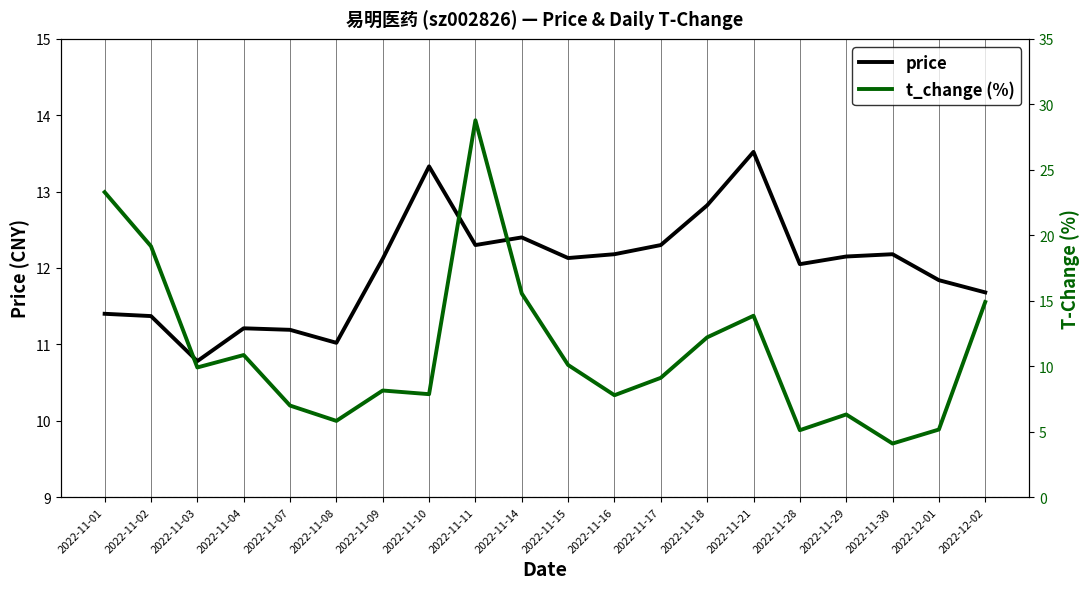

What is the value of the price point at the 7th from the left?

12.1